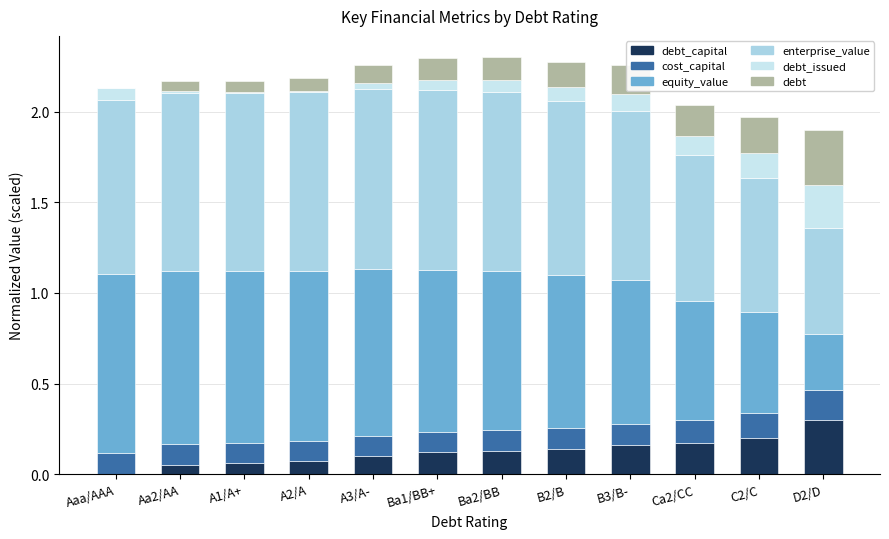

How many series are shown in this chart?

6